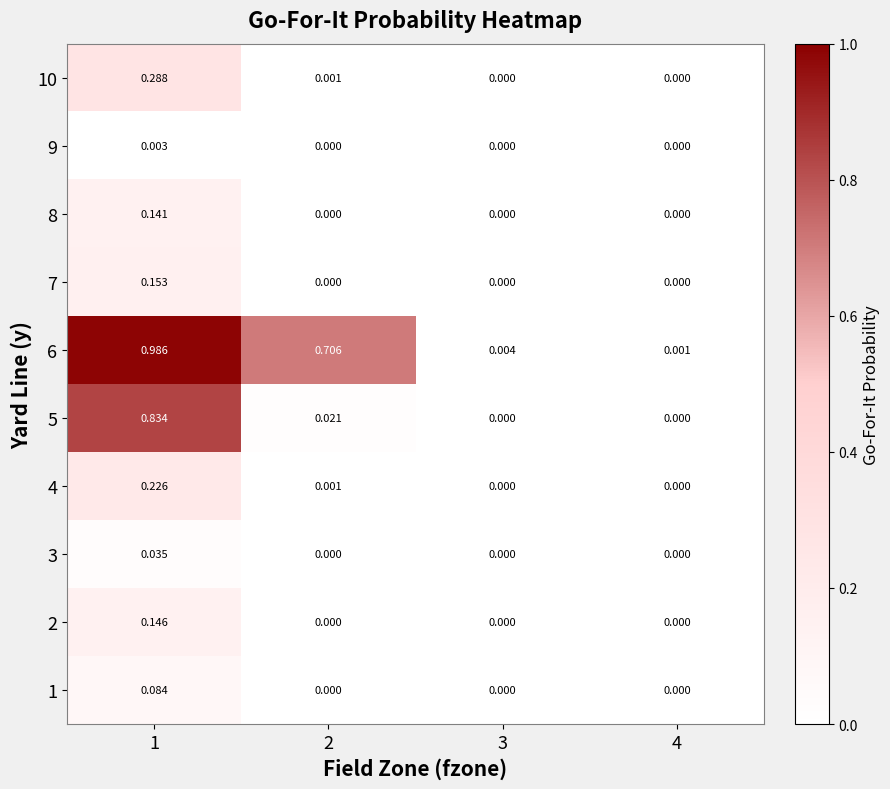

Is the value of 4 at 4 greater than the value of 6 at 2?

No